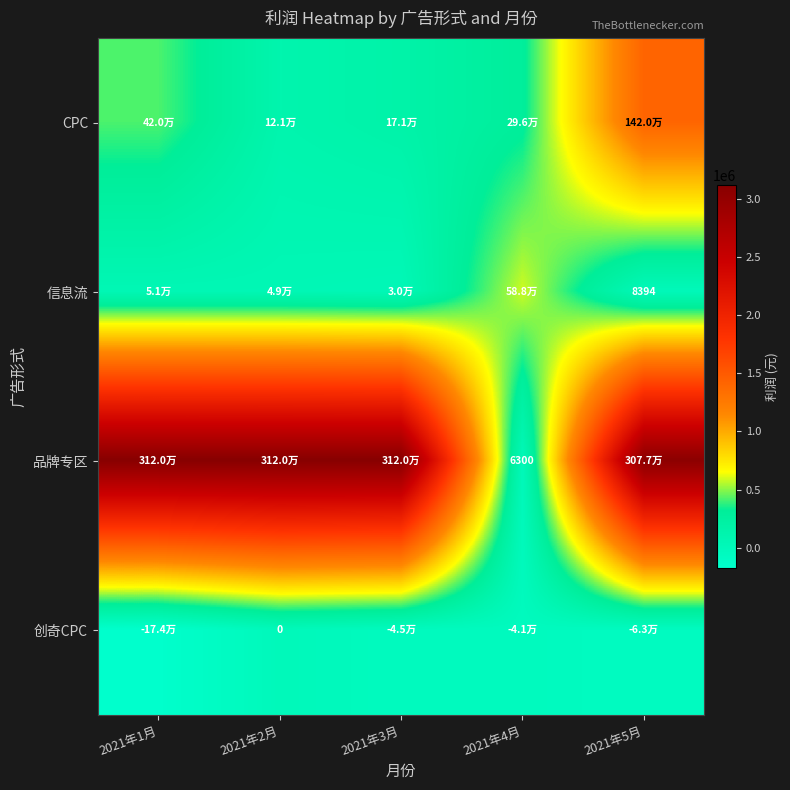

Is it true that 信息流 equals 51171.5 at 2021年1月?

True